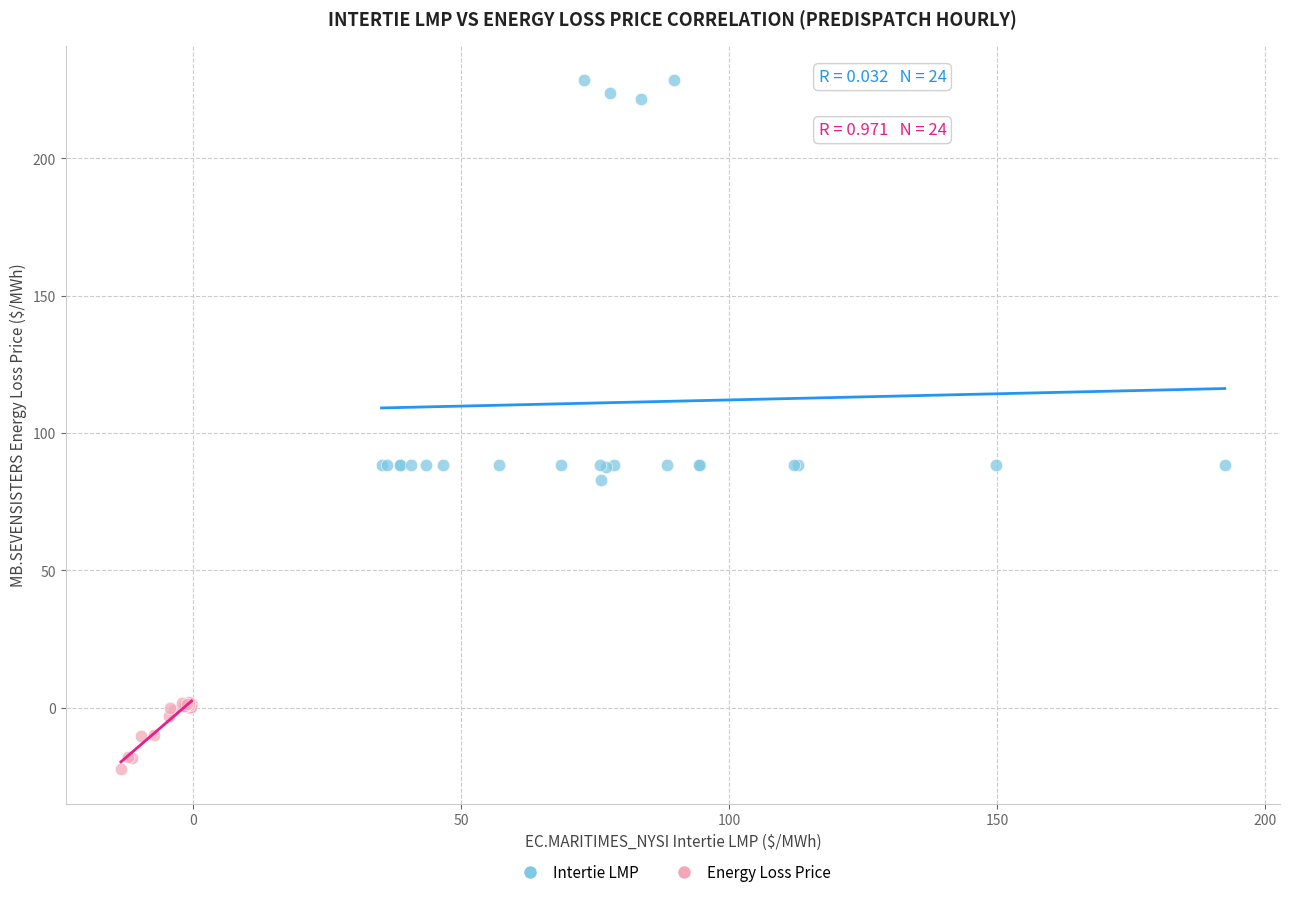

What are all the series names shown in the legend?

Intertie LMP, Energy Loss Price